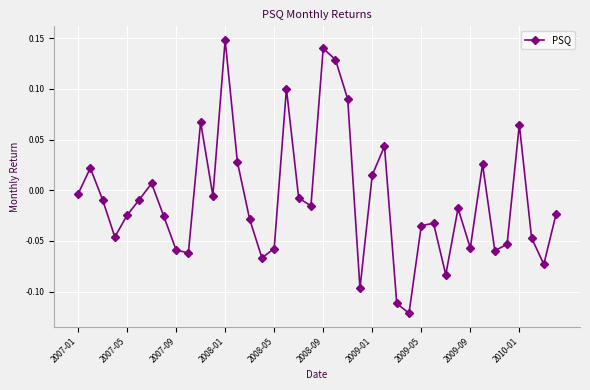

How many points are higher than both their immediate neighbors (excluding endpoints)?

11